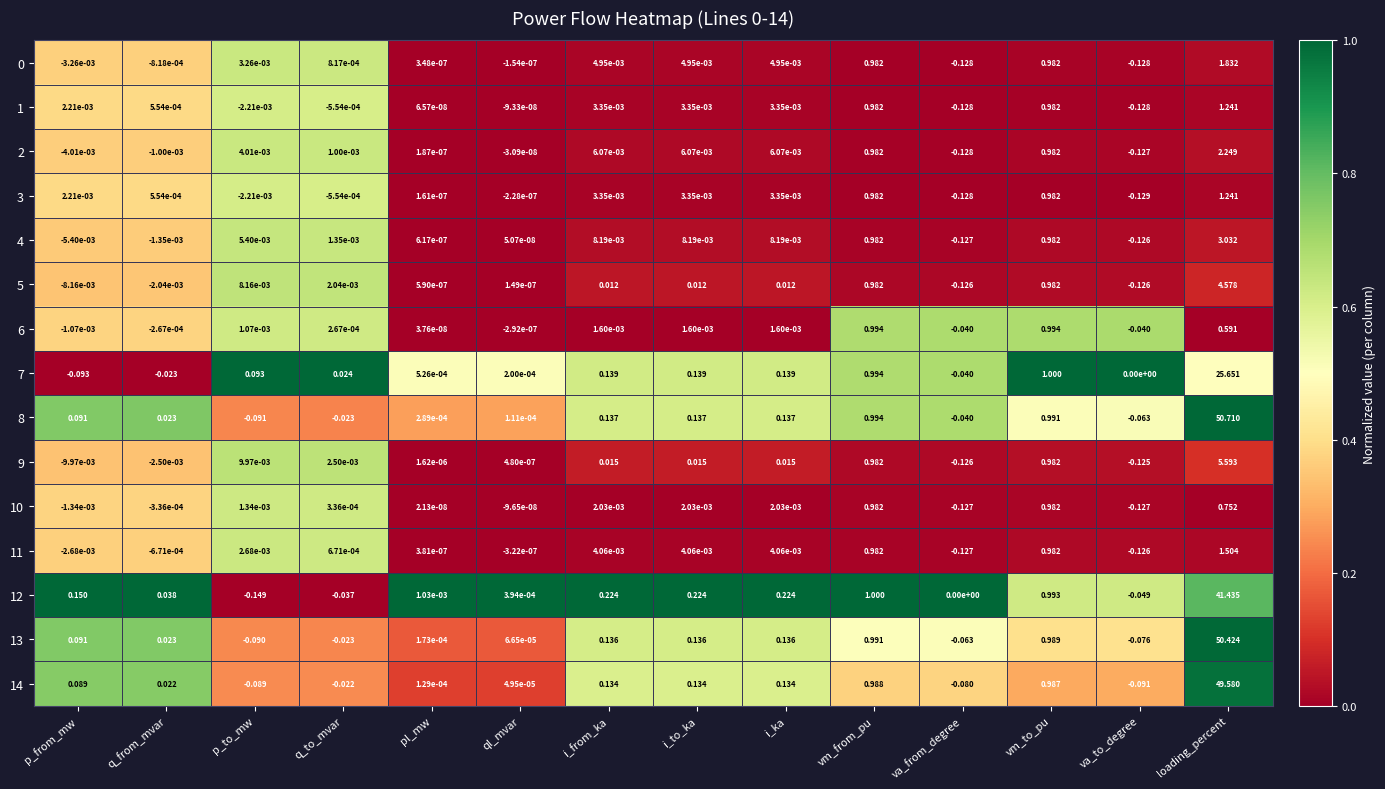

At which category is the sum across all series the highest?

loading_percent